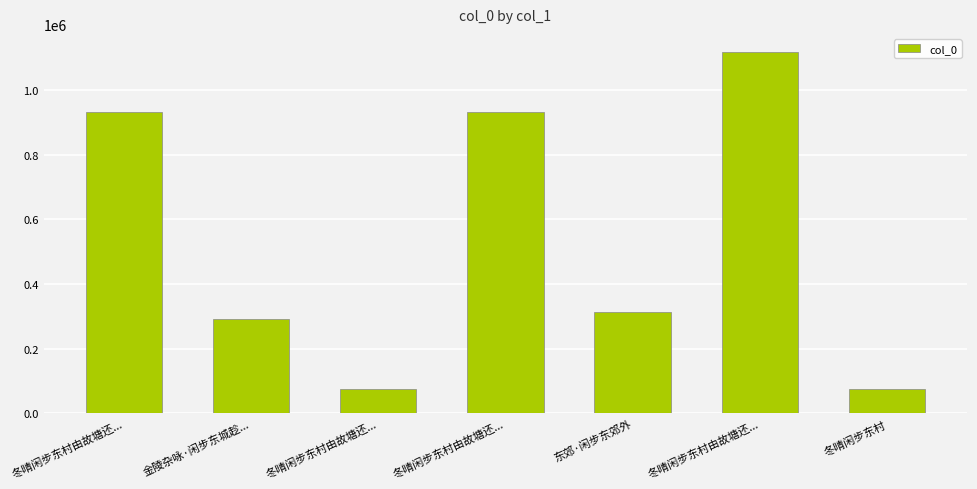

What is the difference between the values at 冬晴闲步东村 and 冬晴闲步东村由故塘还...?

854104